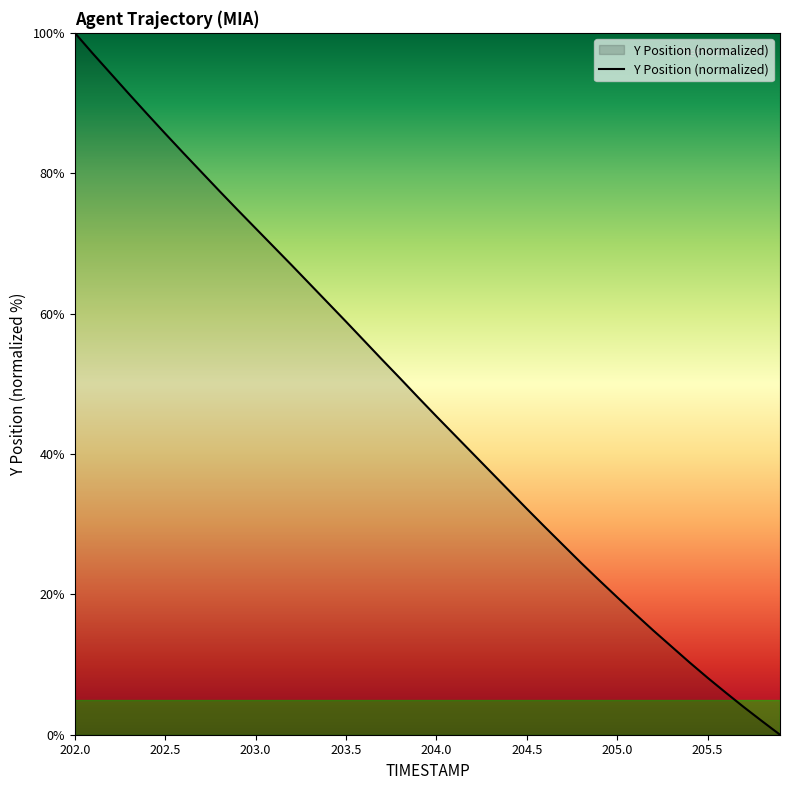

How many lines are shown in the chart?

1